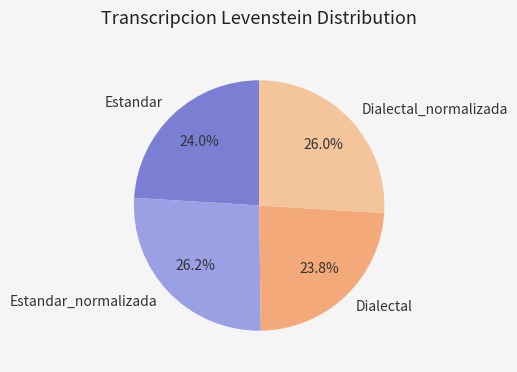

Does any single category account for the majority?

No